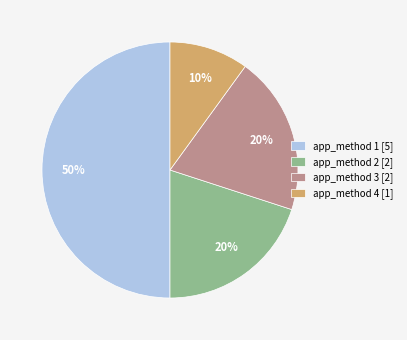

Does app_method 3 [2] represent more than half of the total?

No